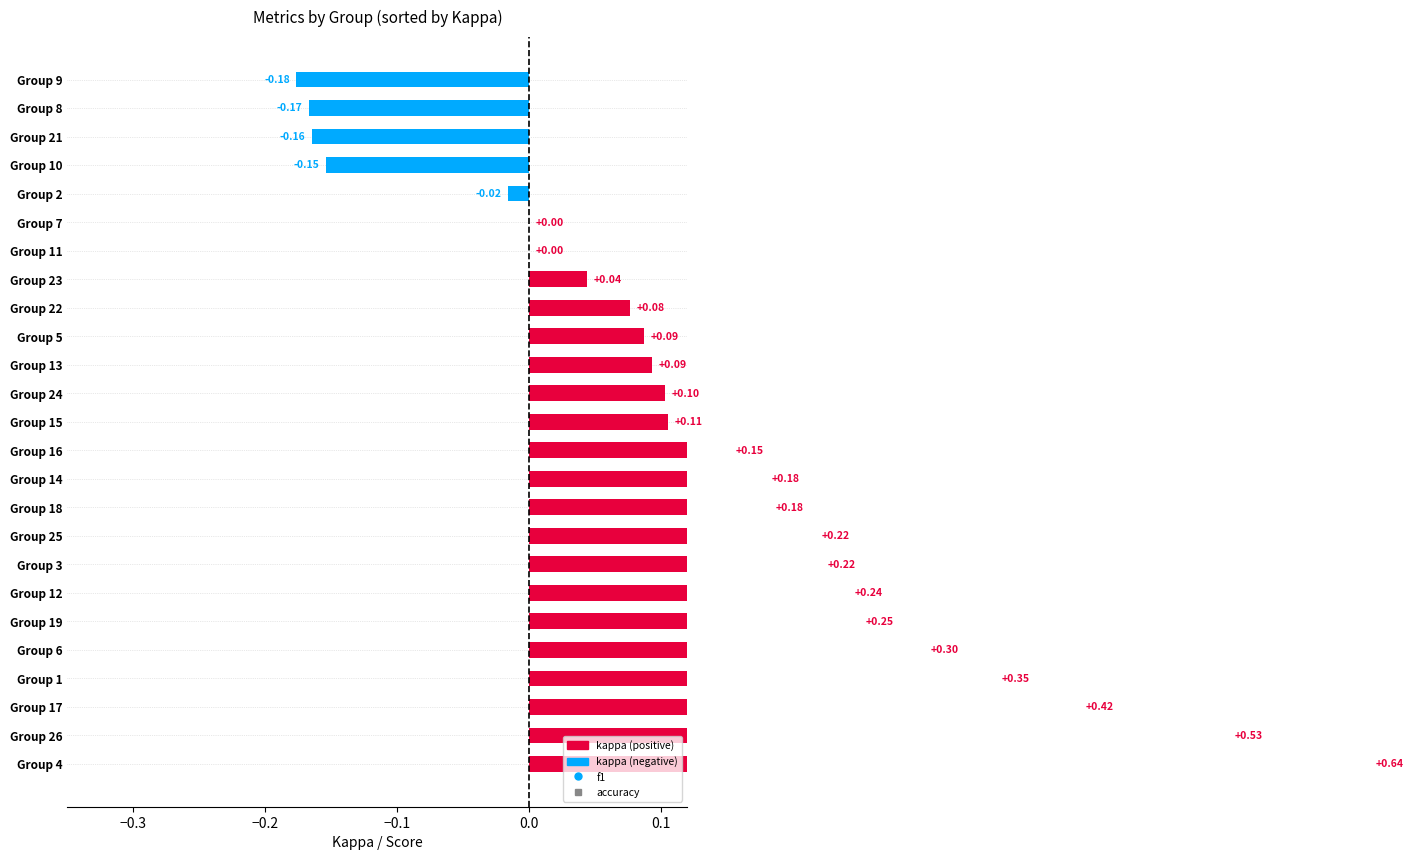

Which series contains the highest Y value?

f1